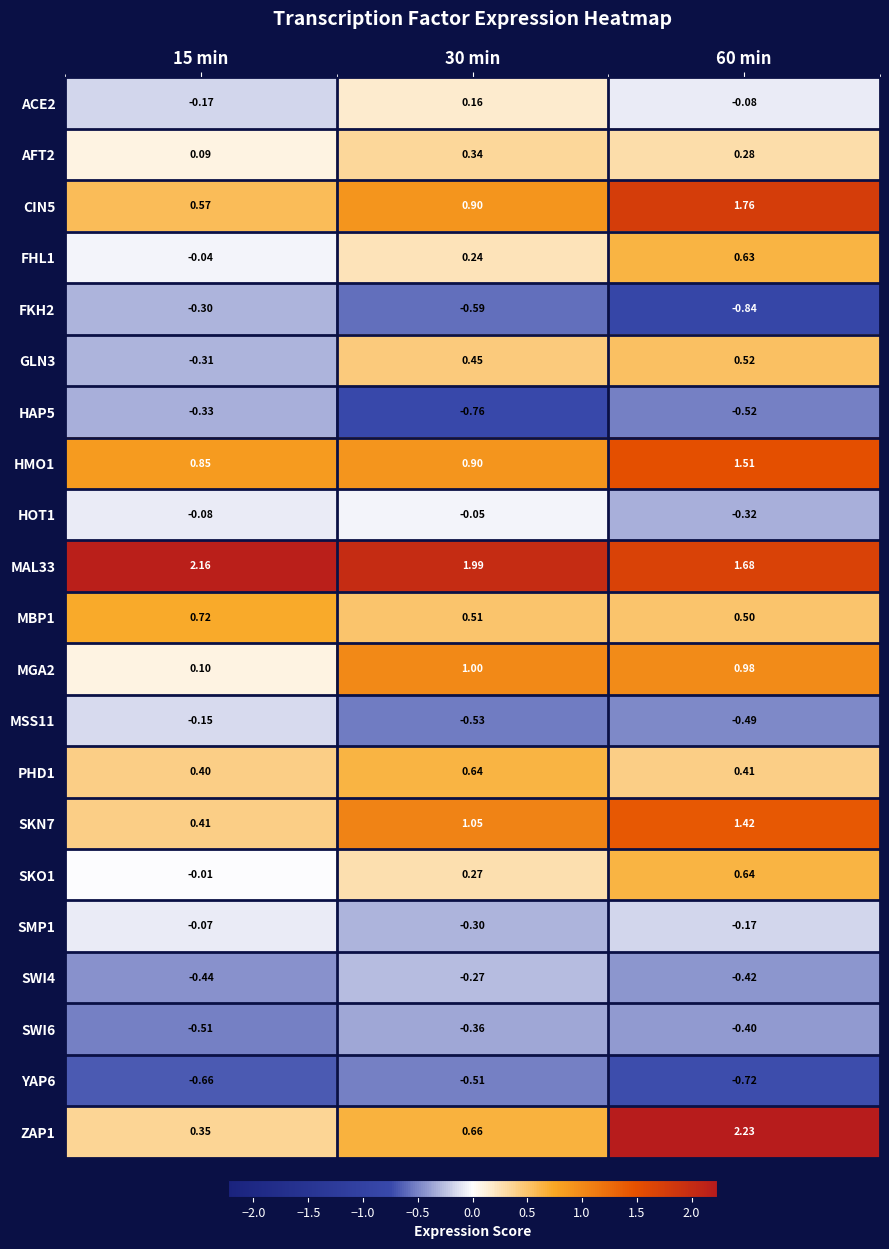

Which series has the largest total across all categories?

MAL33